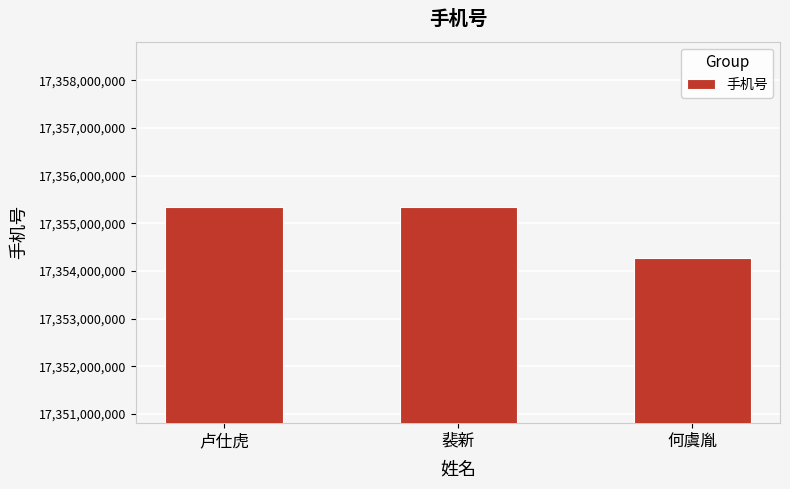

What is the value of the 2nd bar from the left?

17355339186